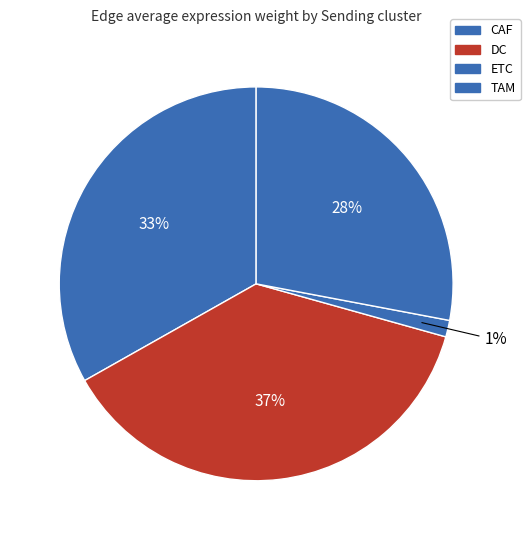

True or false: CAF accounts for 19% of the total.

False